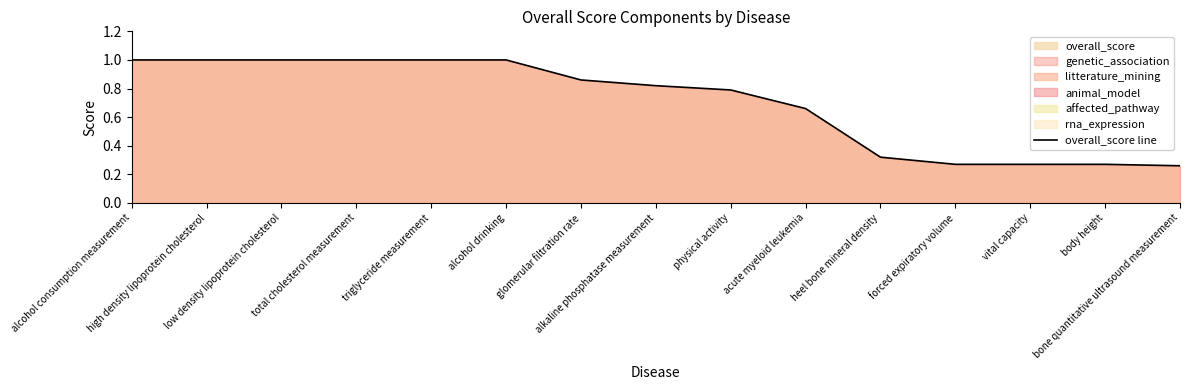

What is the smallest value displayed?

0.3